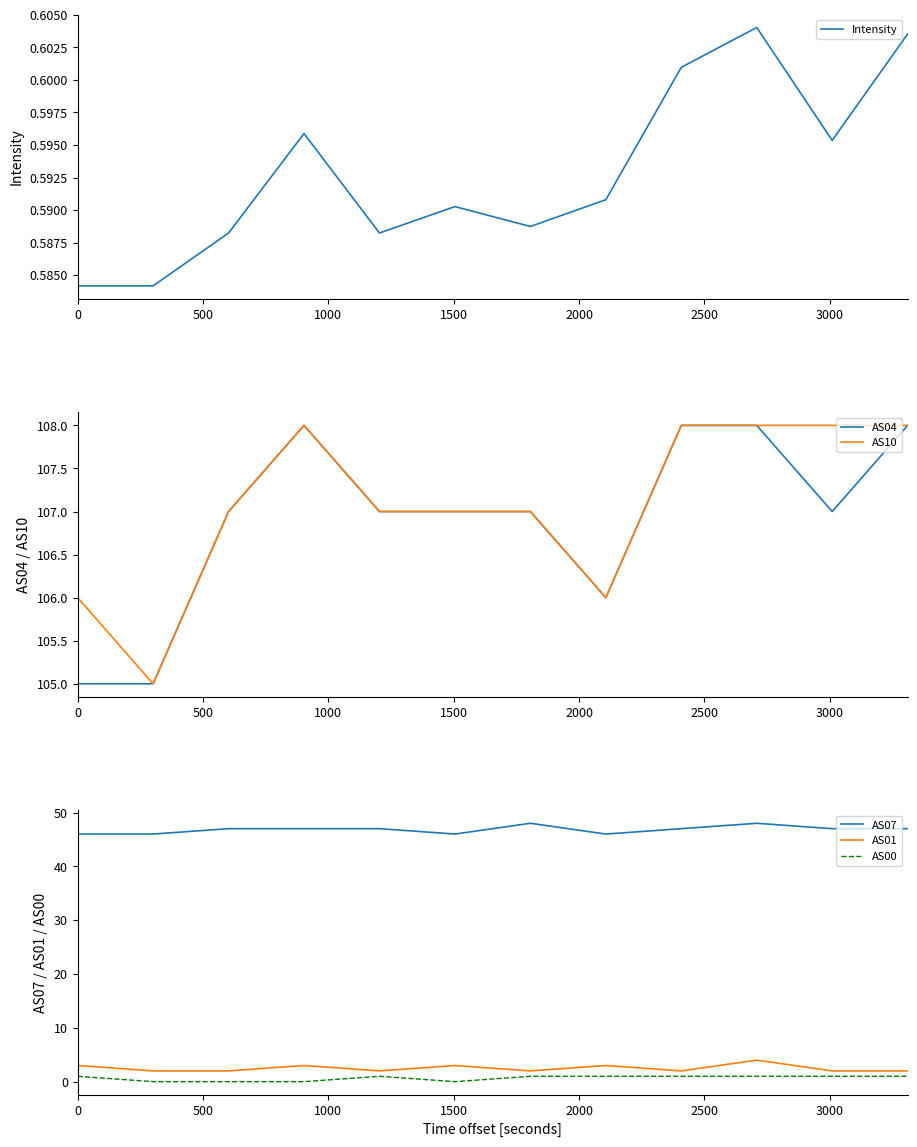

What is the value of the Intensity point at the 7th from the left?

0.6